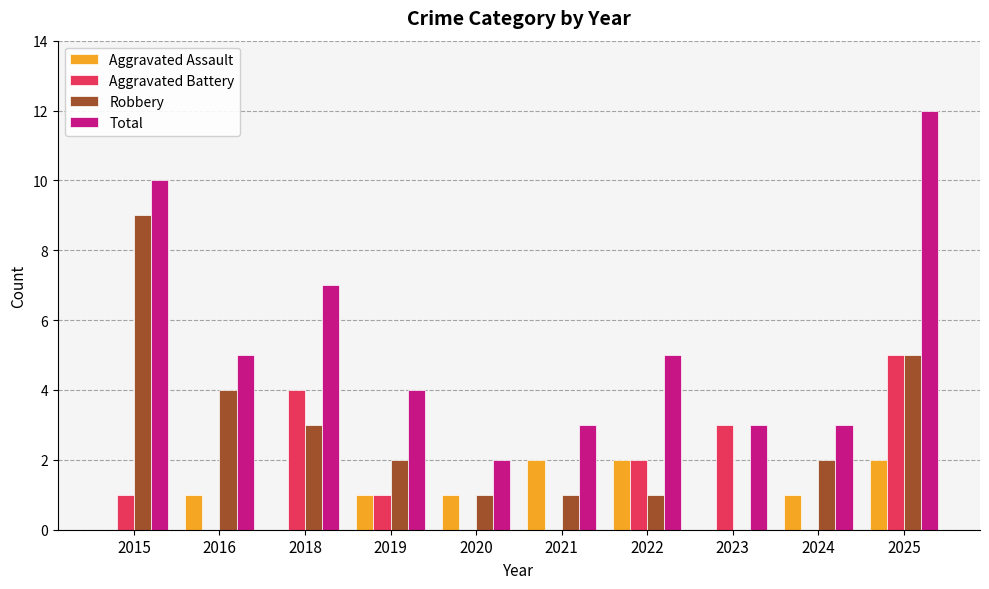

Where is Aggravated Battery nearest to the value 2?

2022